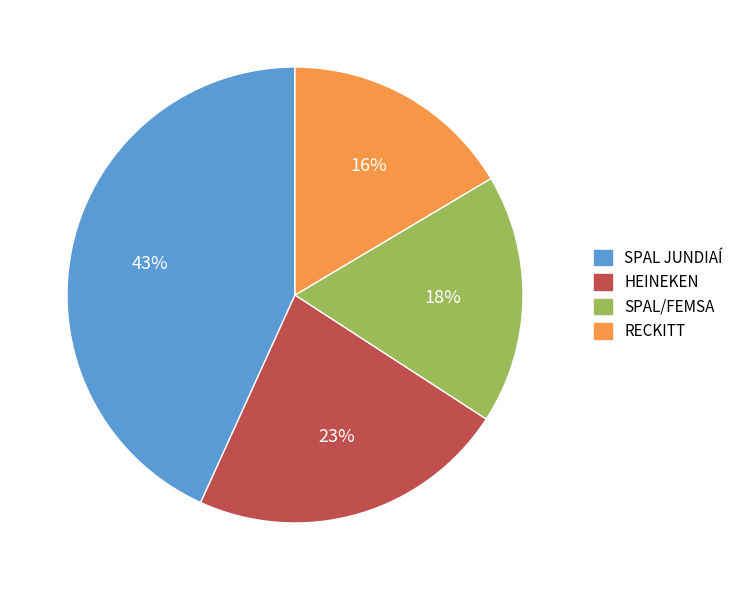

Does HEINEKEN represent more than half of the total?

No